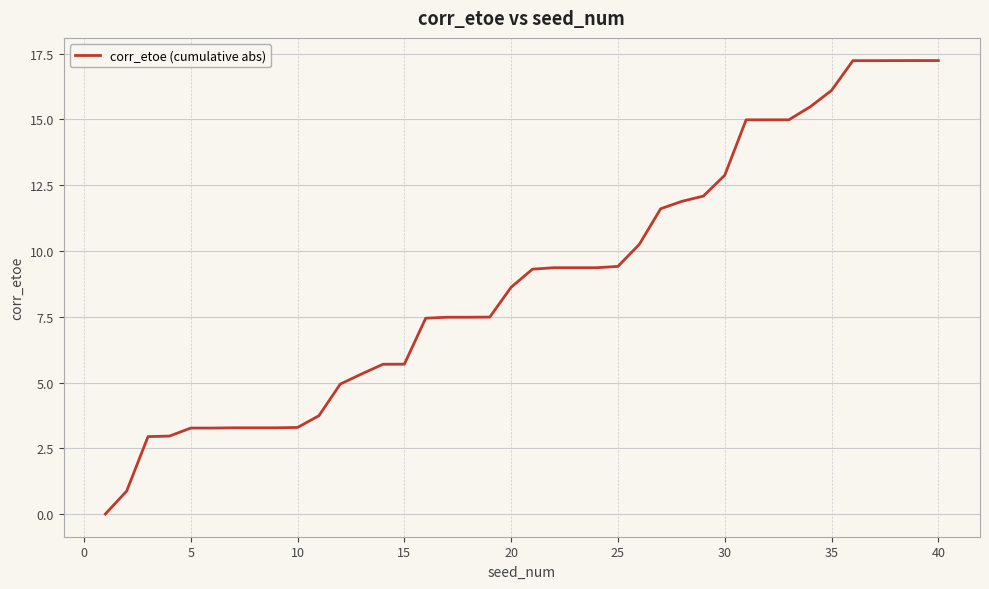

What is the difference between the maximum and minimum values?

17.2